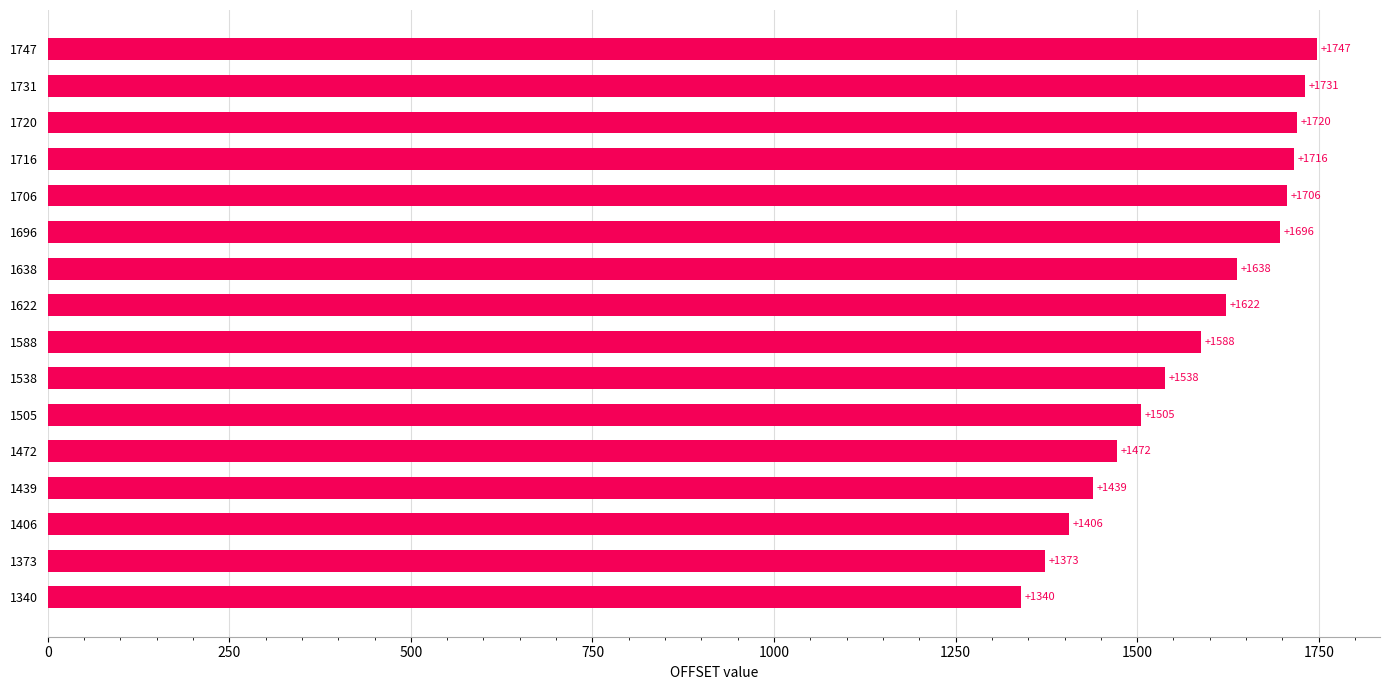

Reading bottom to top, transcribe all the data shown in this chart.

1340	1373	1406	1439	1472	1505	1538	1588	1622	1638	1696	1706	1716	1720	1731	1747